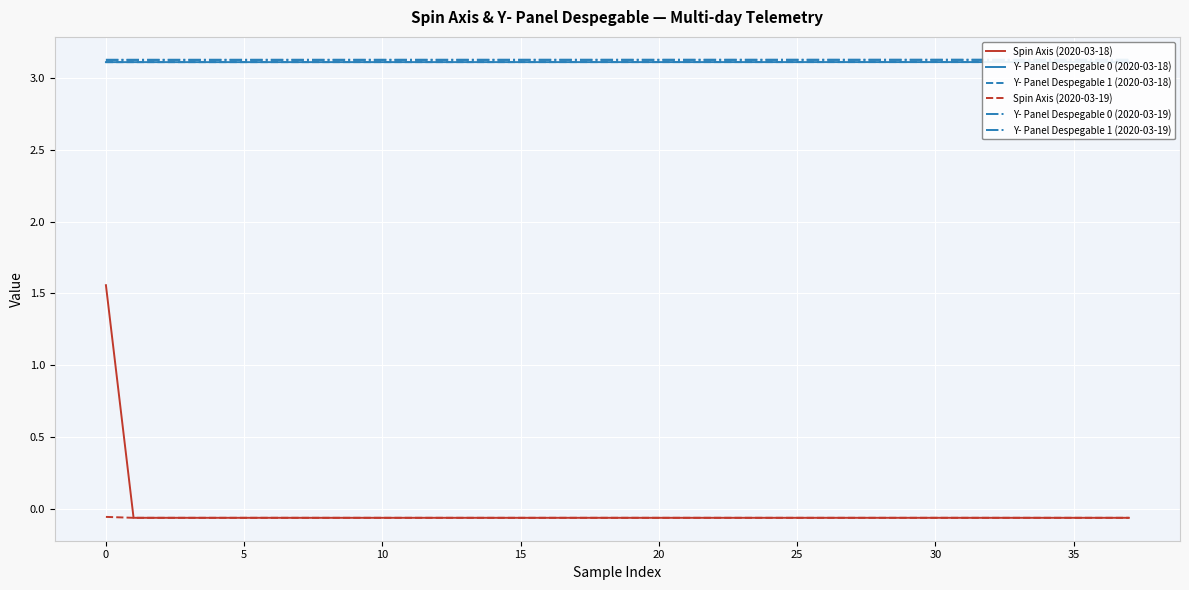

What is the maximum value shown in the chart?

3.1